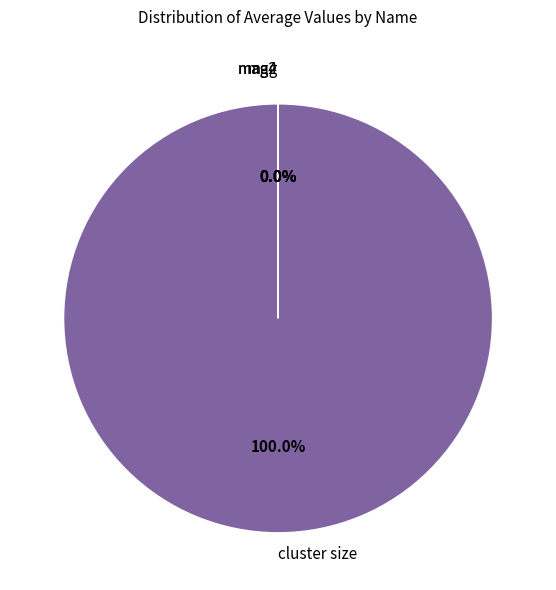

Which slice is the largest?

cluster size